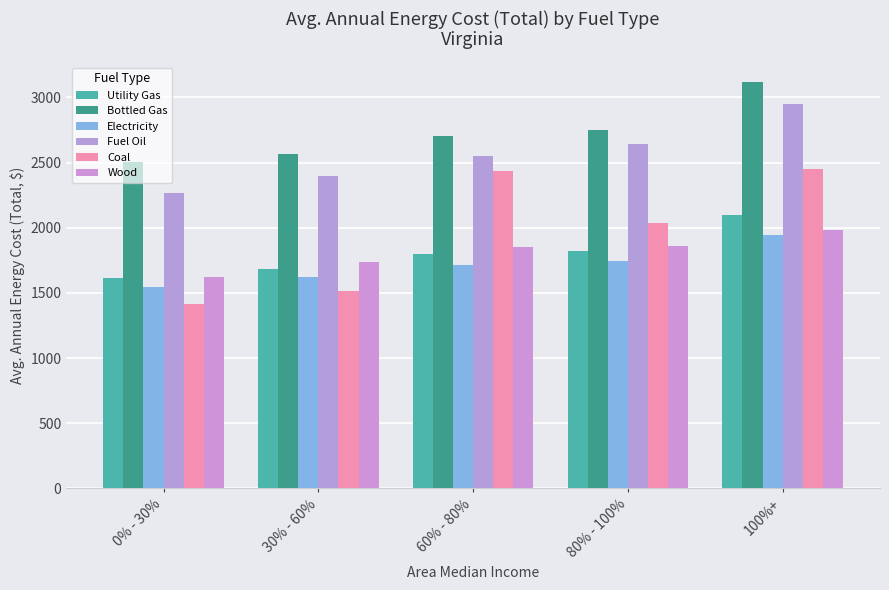

What are all the series names shown in the legend?

Utility Gas, Bottled Gas, Electricity, Fuel Oil, Coal, Wood